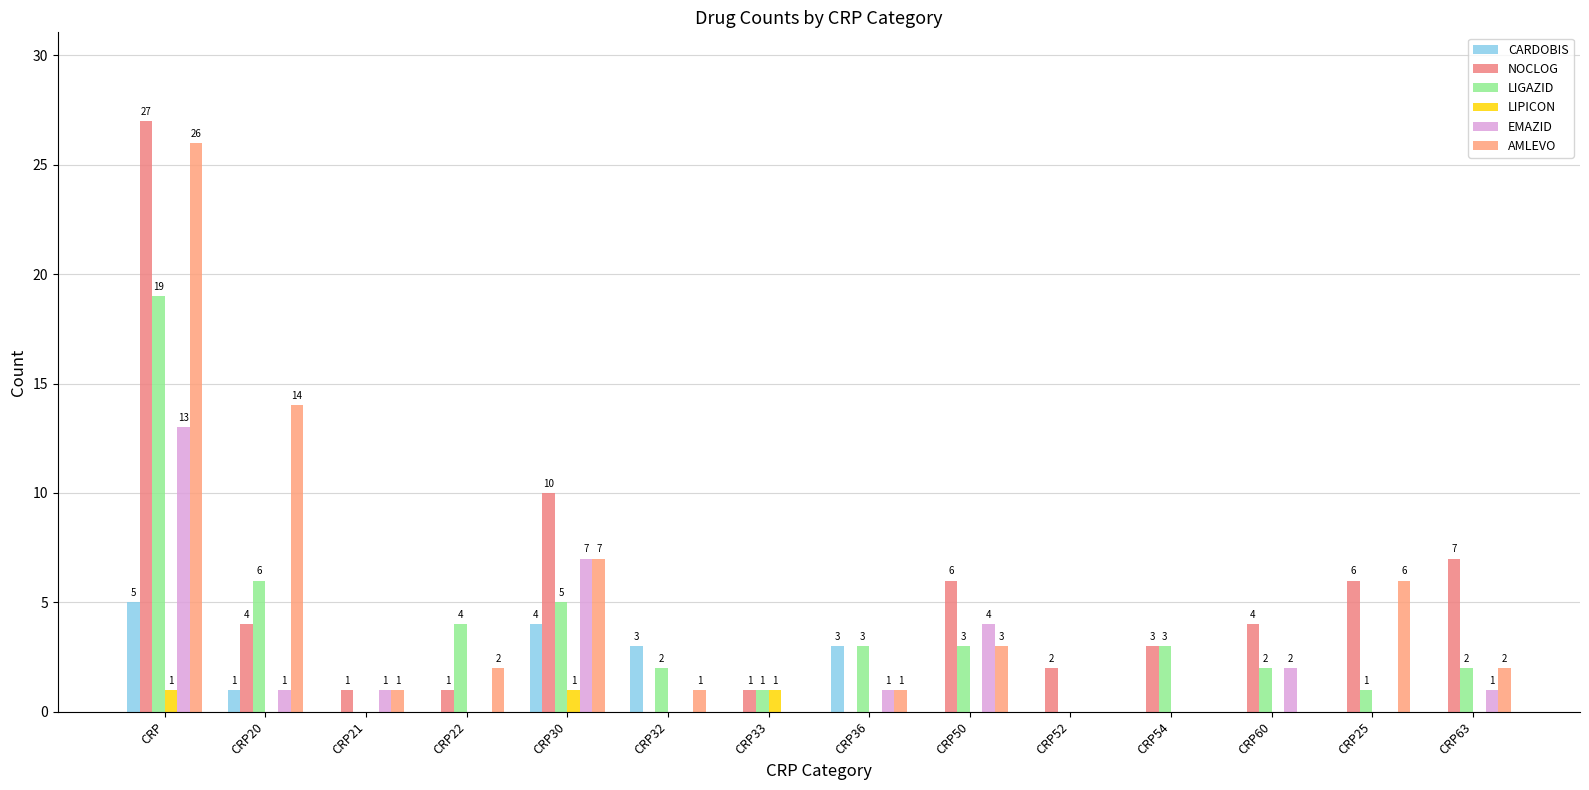

How many positive values does the CARDOBIS series have?

5